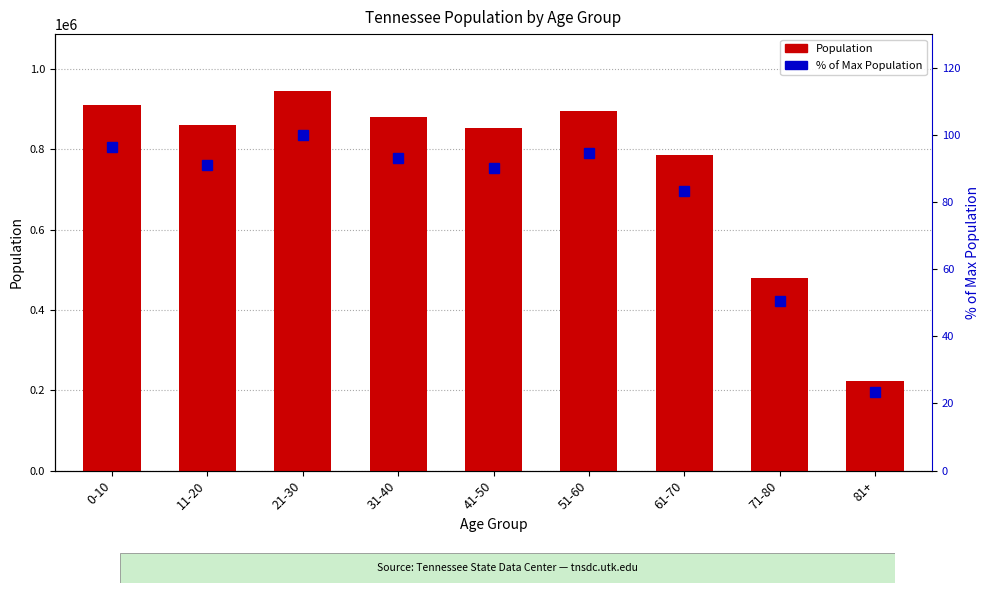

What is the spread (max minus min) of values at 41-50?

852434.5